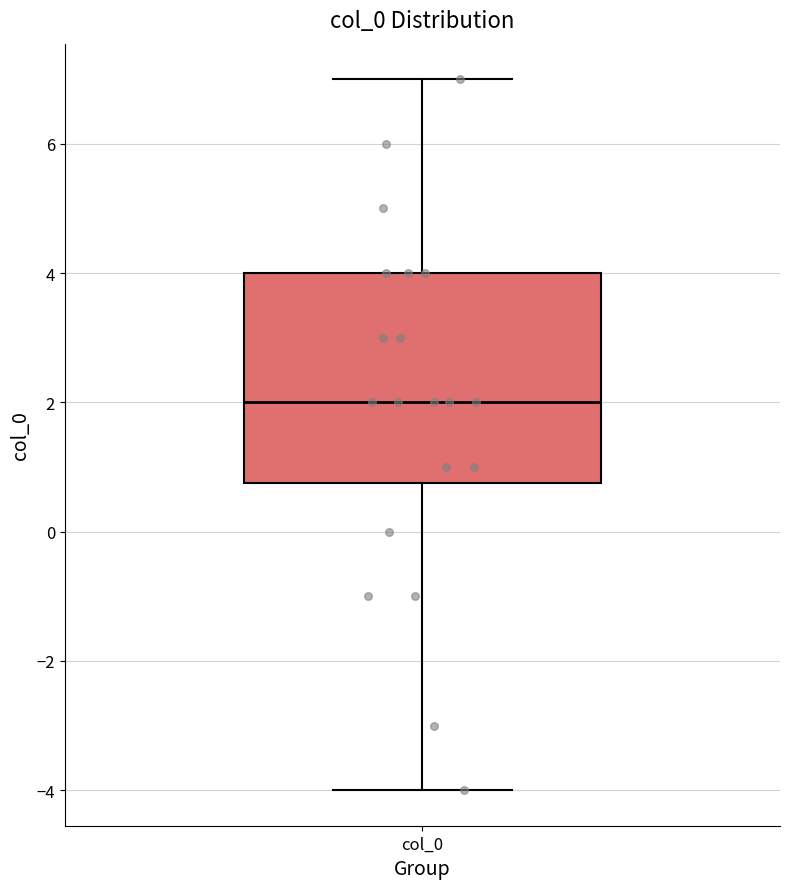

Where is the upper edge of the box for col_0 on the y-axis? The values are not printed on the chart, so give them approximately, as read against the axis.

4.0